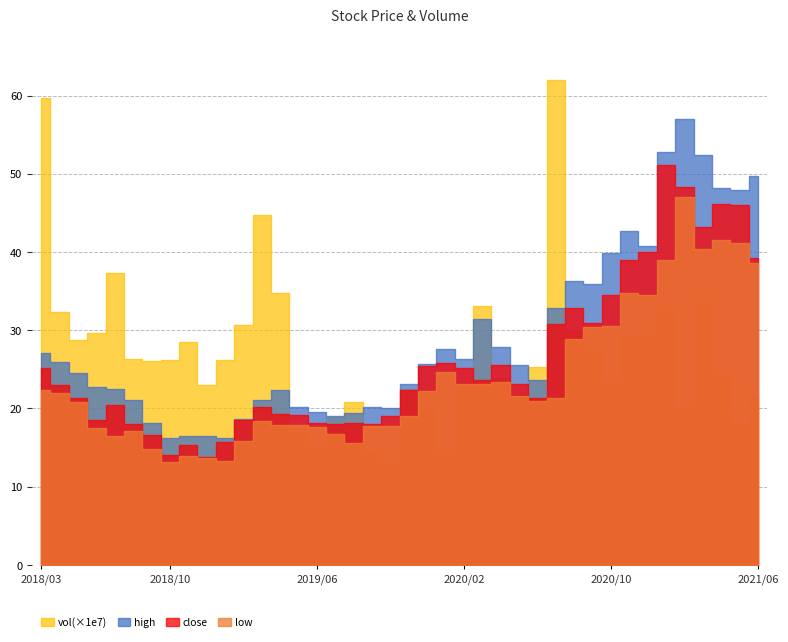

Rank the categories by vol value from lowest to highest.

20191031, 20200123, 20190930, 20190628, 20190531, 20210531, 20190731, 20210226, 20191231, 20190830, 20210630, 20200529, 20191129, 20181228, 20200228, 20201030, 20200430, 20210430, 20200630, 20180928, 20190131, 20181031, 20180831, 20200930, 20181130, 20180531, 20201130, 20201231, 20180629, 20200831, 20190228, 20180427, 20200331, 20210129, 20210331, 20190430, 20180731, 20190329, 20180330, 20200731